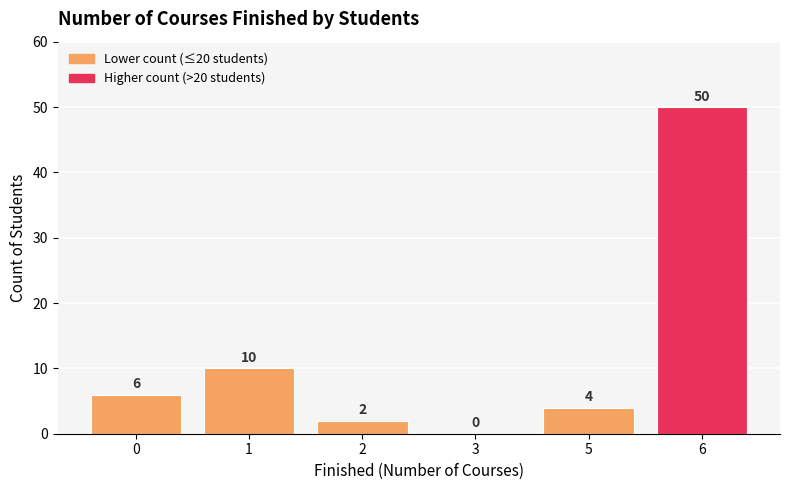

The value at 5 is 2. True or false?

False